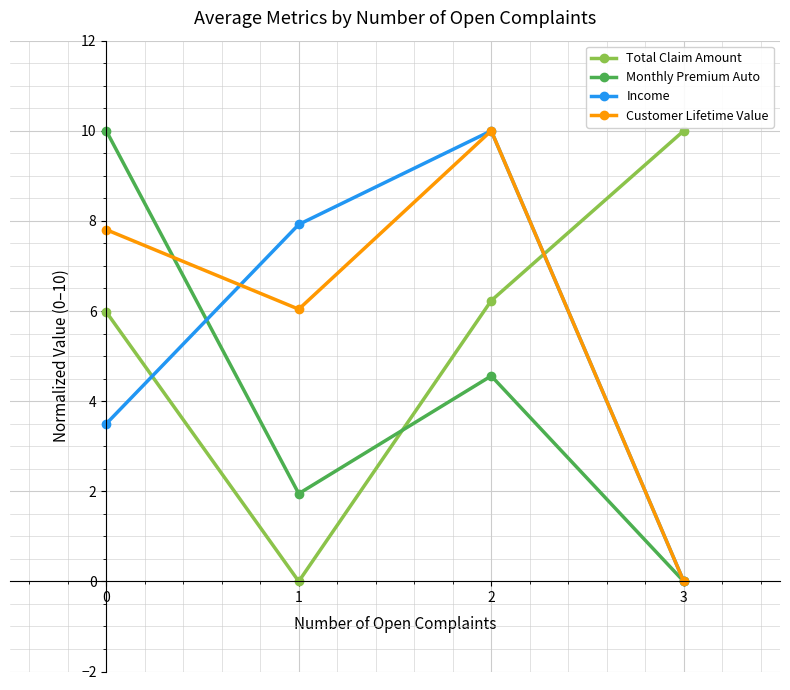

True or false: Customer Lifetime Value has more than 1 points higher than both neighbors.

False